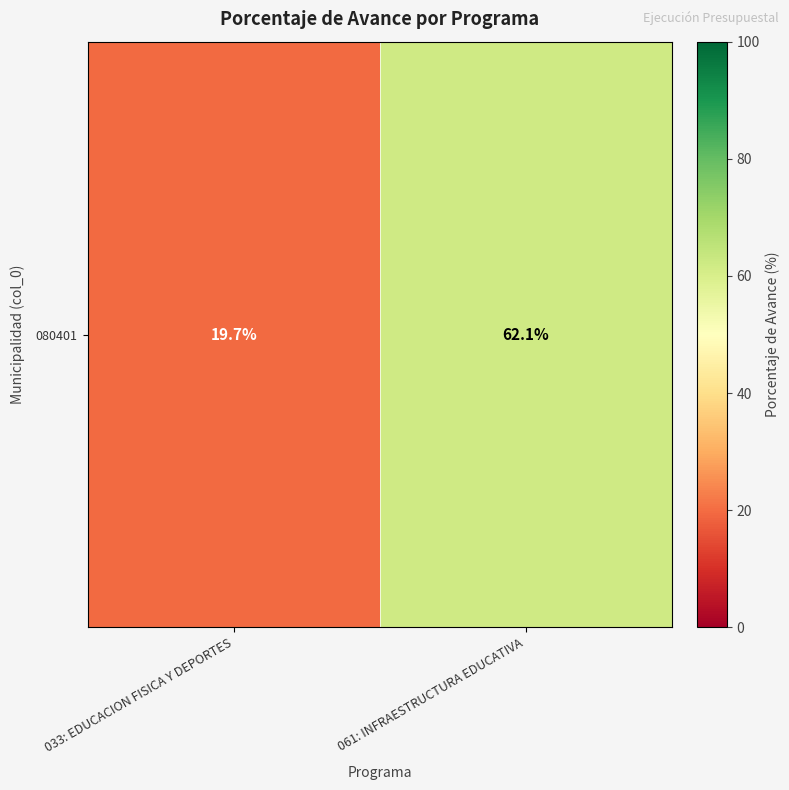

What is the ratio of the value at 033: EDUCACION FISICA Y DEPORTES to the value at 061: INFRAESTRUCTURA EDUCATIVA?

0.3